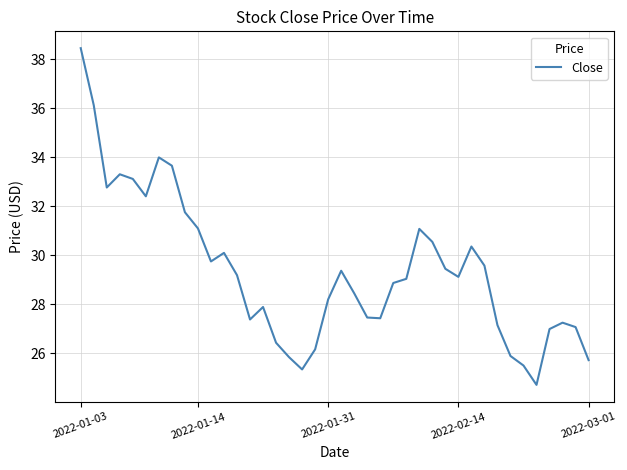

What is the maximum value shown in the chart?

38.5